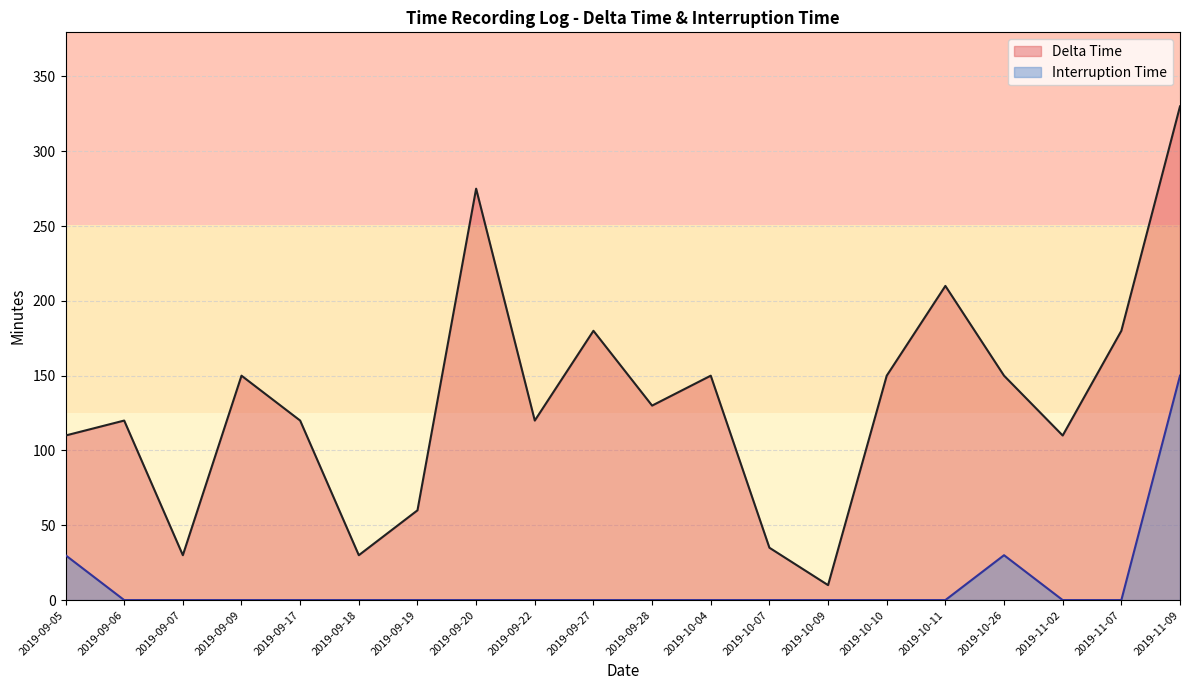

What is the highest value of the Interruption Time series?

150